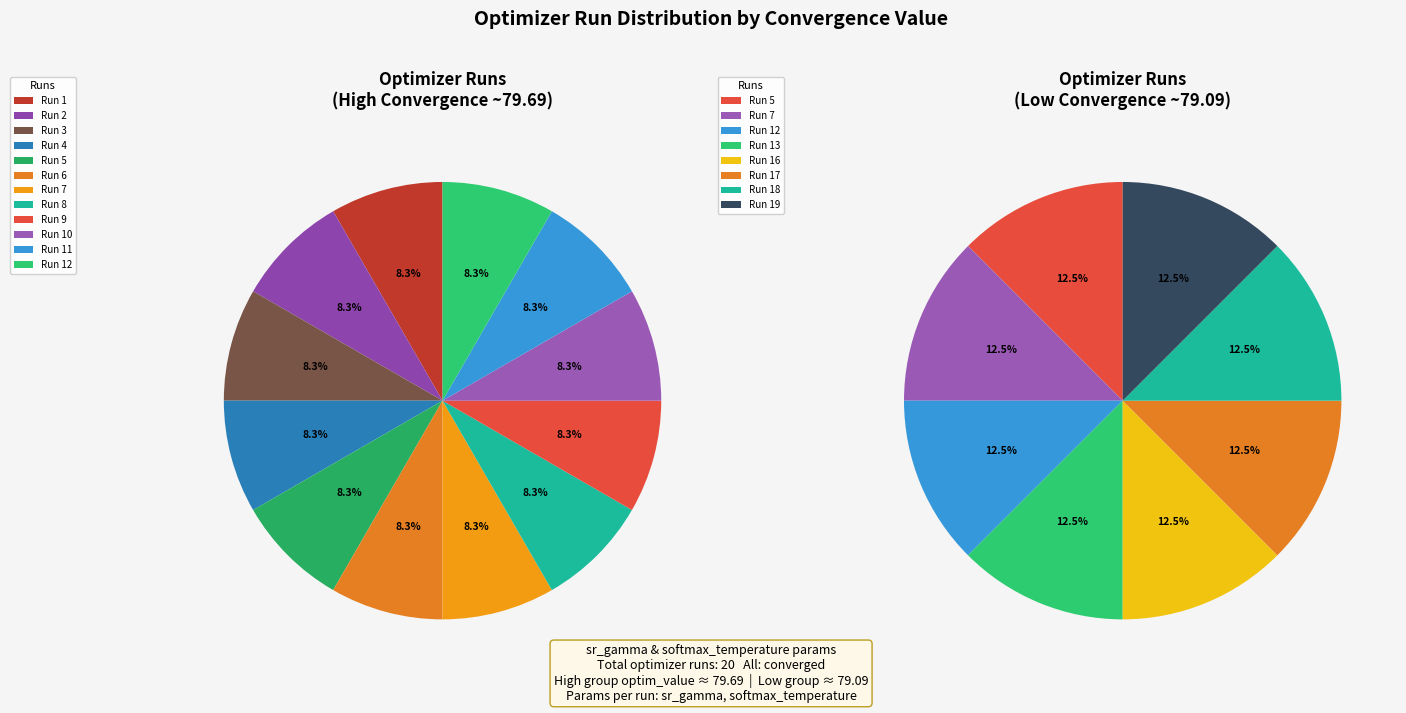

Which slice is the smallest?

Run 18